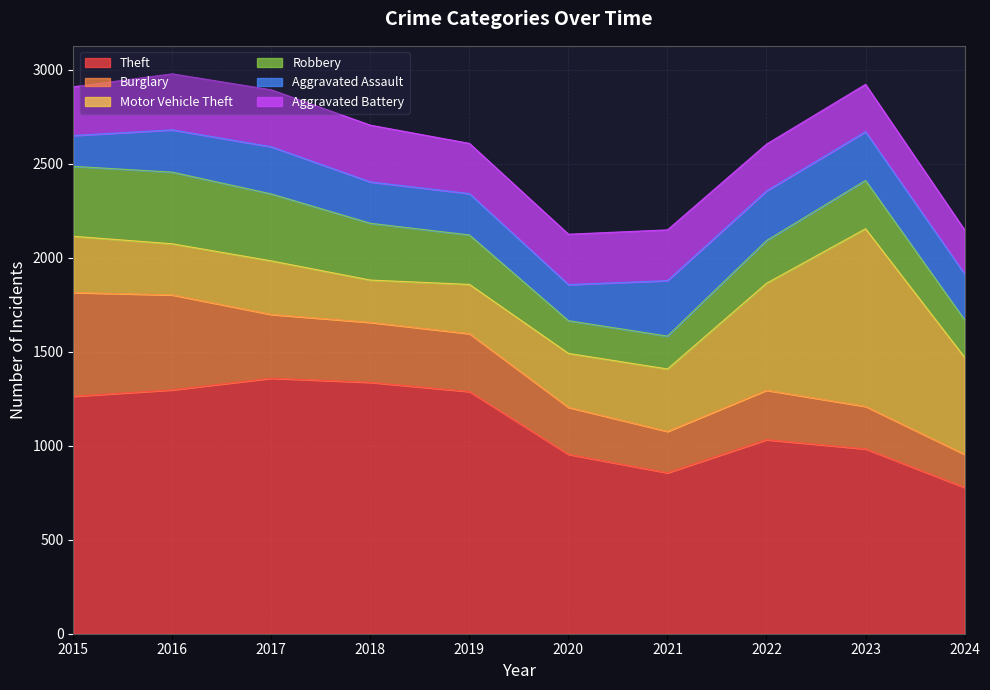

Is the value of Robbery at 2018 greater than the value of Aggravated Battery at 2022?

Yes